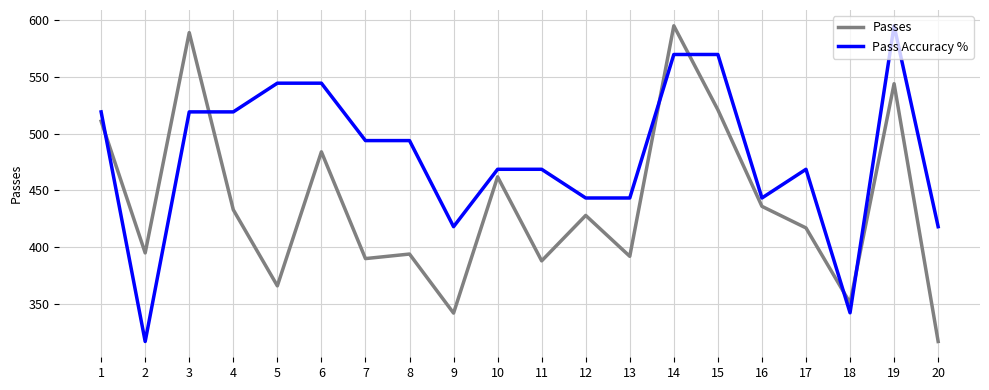

What are all the series names shown in the legend?

Passes, Pass Accuracy %